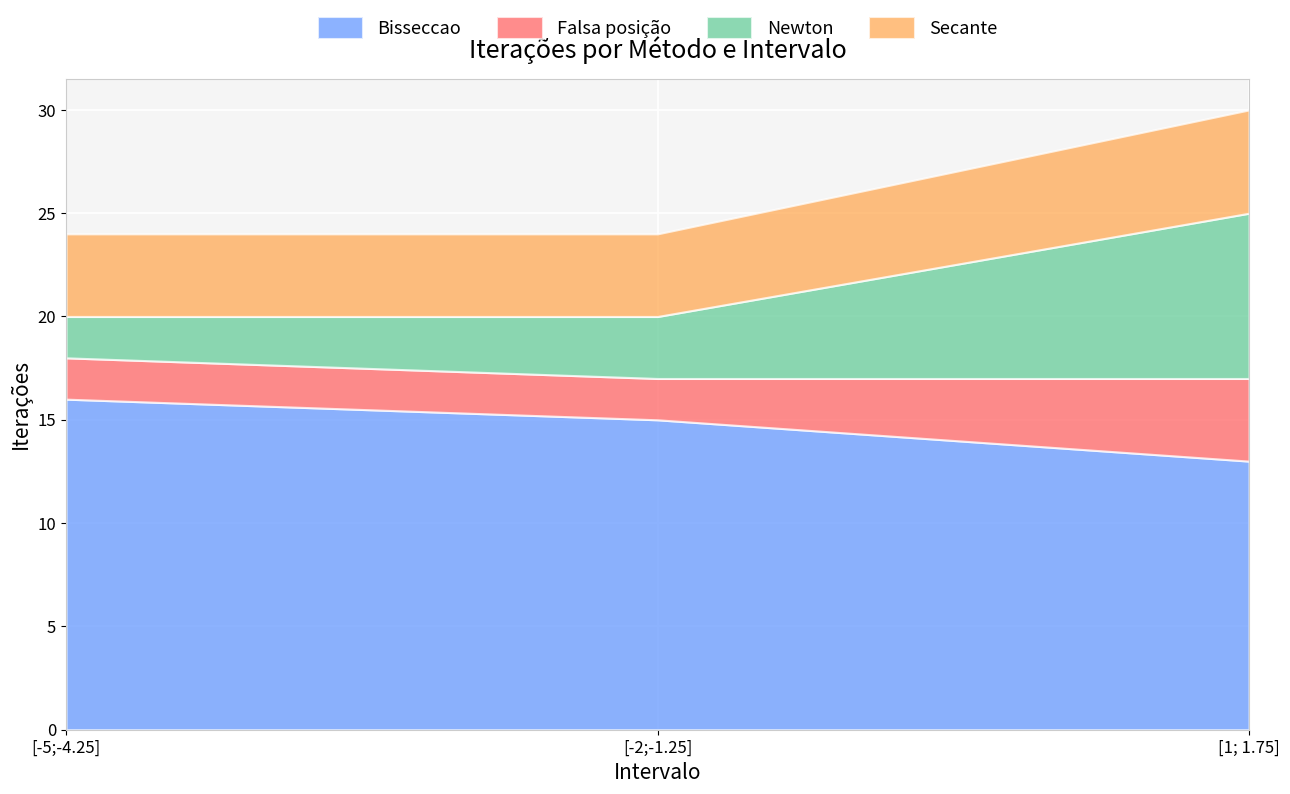

Which series has the largest total across all categories?

Bisseccao